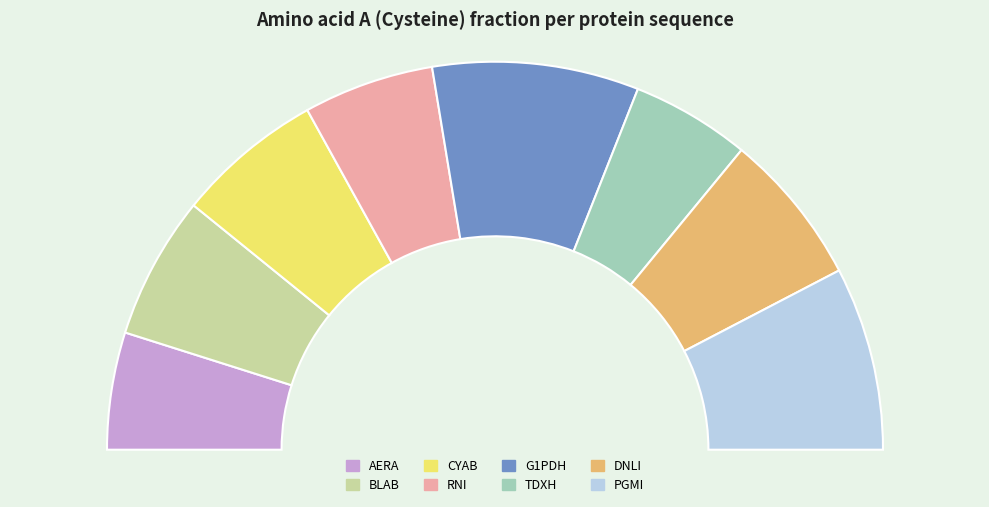

Is there any slice that represents more than half of the pie?

No